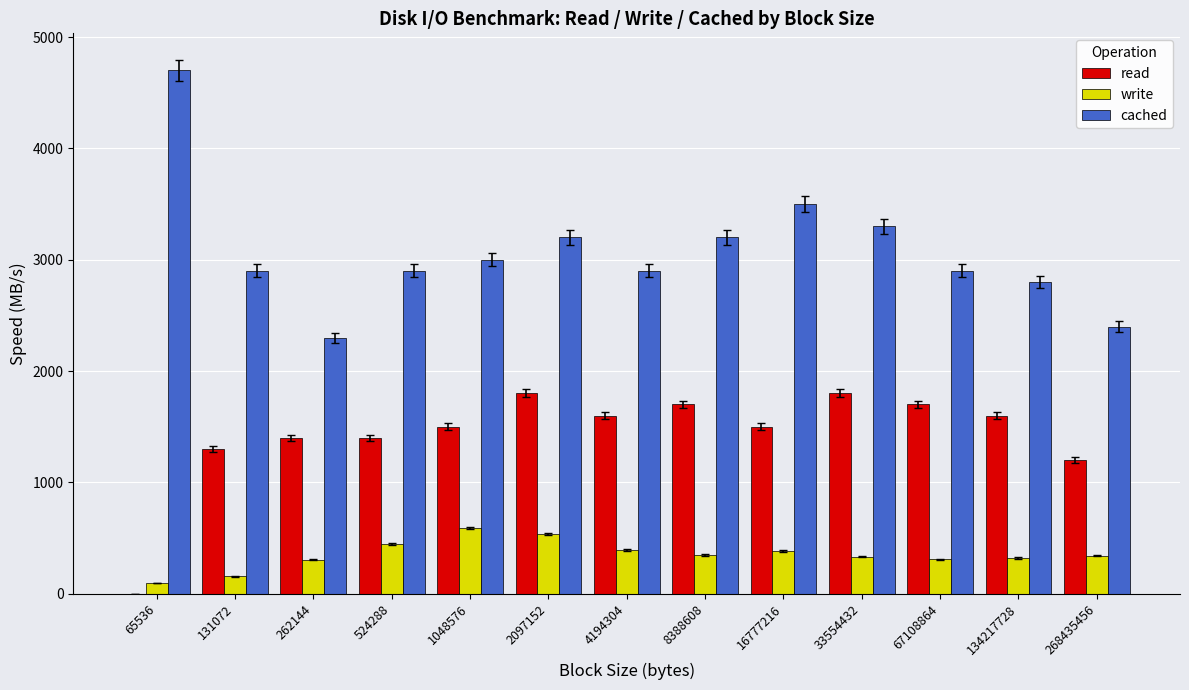

How many data points does each series have?

13